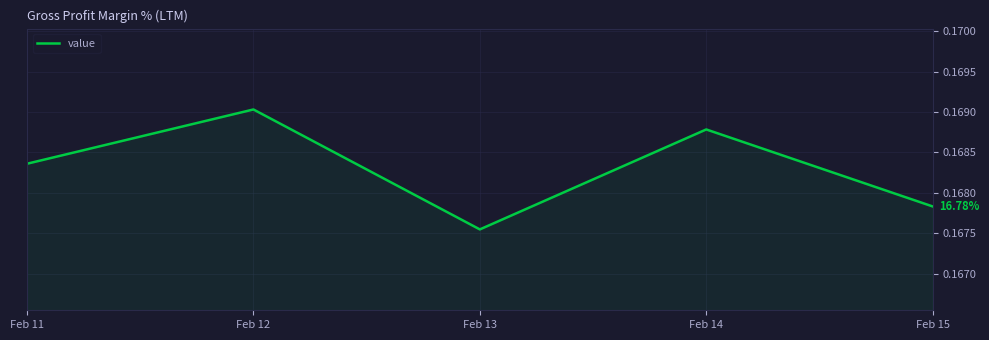

At which category does the data reach its first local peak?

Feb 12